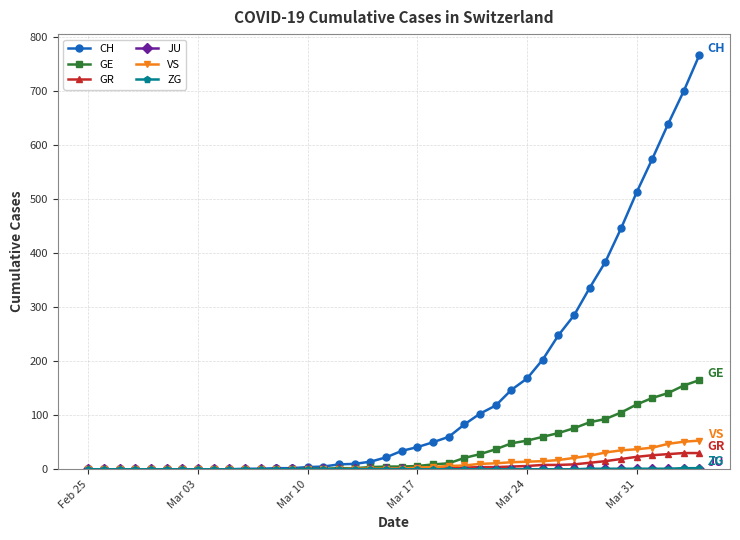

Which series has the largest range (max minus min)?

CH